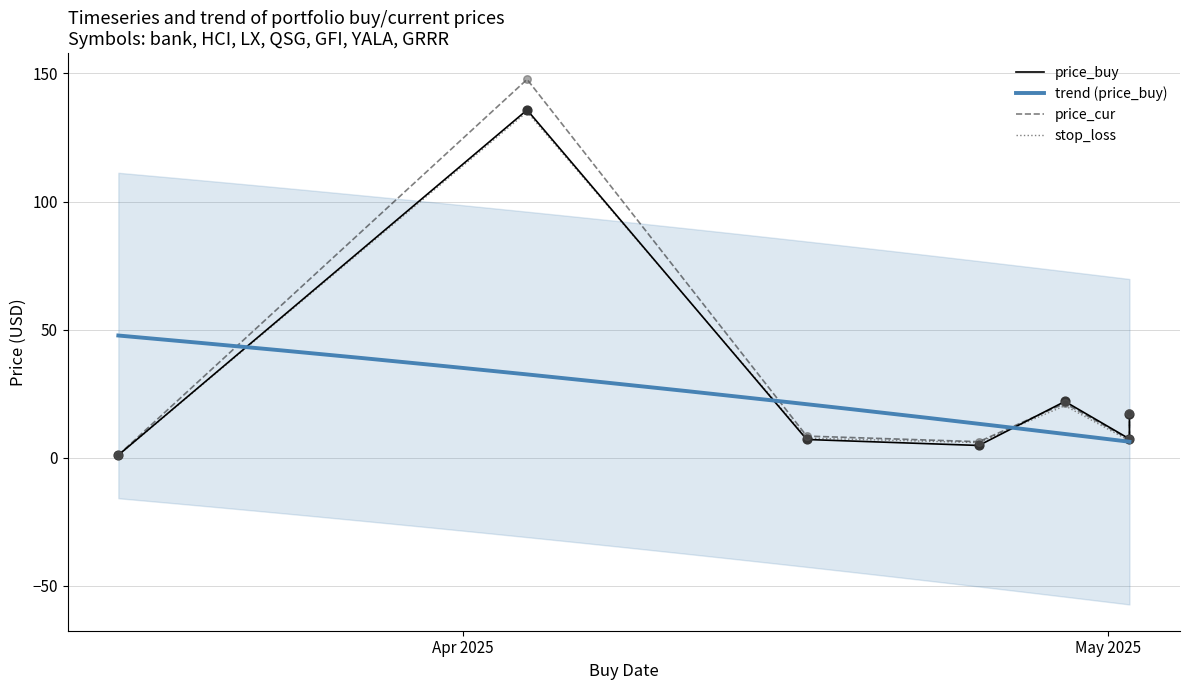

Which series has the largest total across all categories?

price_cur